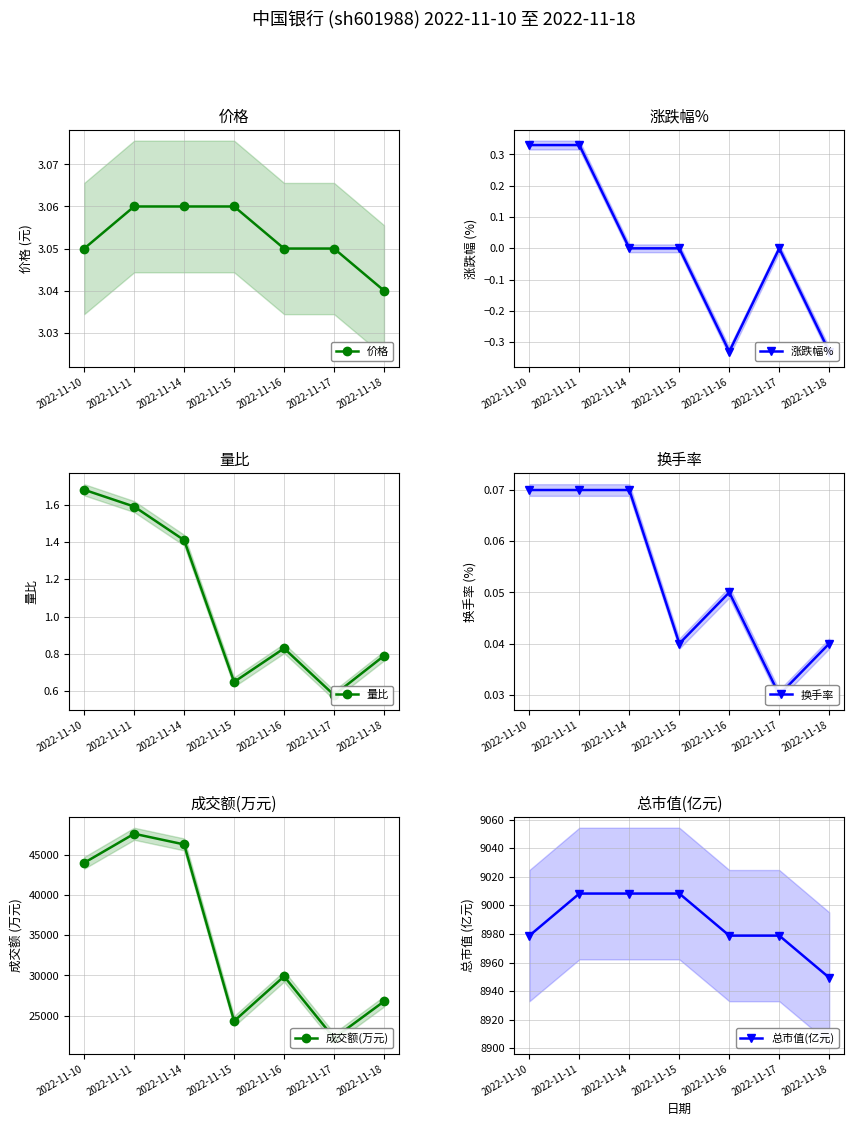

True or false: 换手率 has a value of 0.1 at 2022-11-18.

False